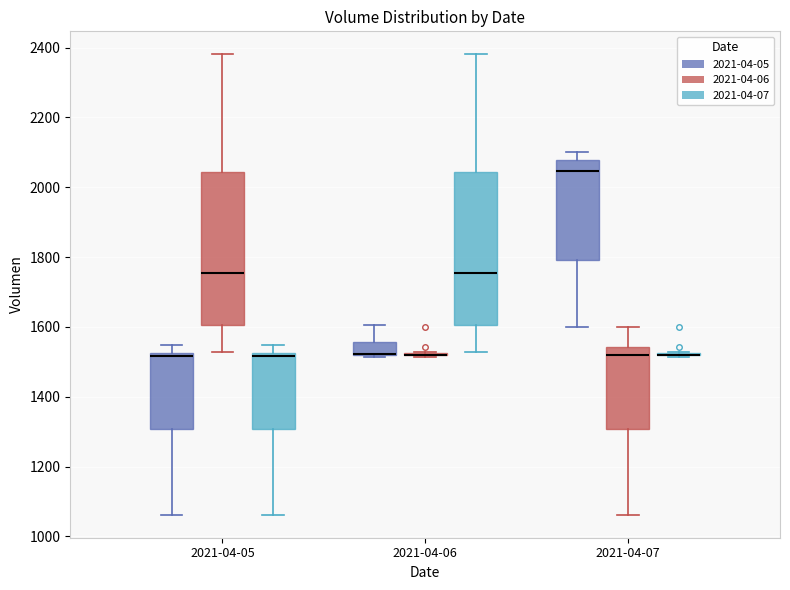

Reading left to right, read every box against the y-axis: the position of its median line, the range the box covers, and the ends of its whiskers. The values are not printed on the chart, so give them approximately, as read against the axis.

2021-04-05 (2021-04-05): median 1520 (just below the box's upper edge), box 1300 to 1520, whiskers 1060 to 1540
2021-04-05 (2021-04-06): median 1760, box 1600 to 2040, whiskers 1520 to 2380
2021-04-05 (2021-04-07): median 1520 (just below the box's upper edge), box 1300 to 1520, whiskers 1060 to 1540
2021-04-06 (2021-04-05): median 1520 (drawn on the box's lower edge), box 1520 to 1560, whiskers 1520 to 1600
2021-04-06 (2021-04-06): box collapsed to a line at 1520, whiskers 1520 to 1520
2021-04-06 (2021-04-07): median 1760, box 1600 to 2040, whiskers 1520 to 2380
2021-04-07 (2021-04-05): median 2040, box 1800 to 2080, whiskers 1600 to 2100
2021-04-07 (2021-04-06): median 1520, box 1300 to 1540, whiskers 1060 to 1600
2021-04-07 (2021-04-07): box collapsed to a line at 1520, whiskers 1520 to 1520